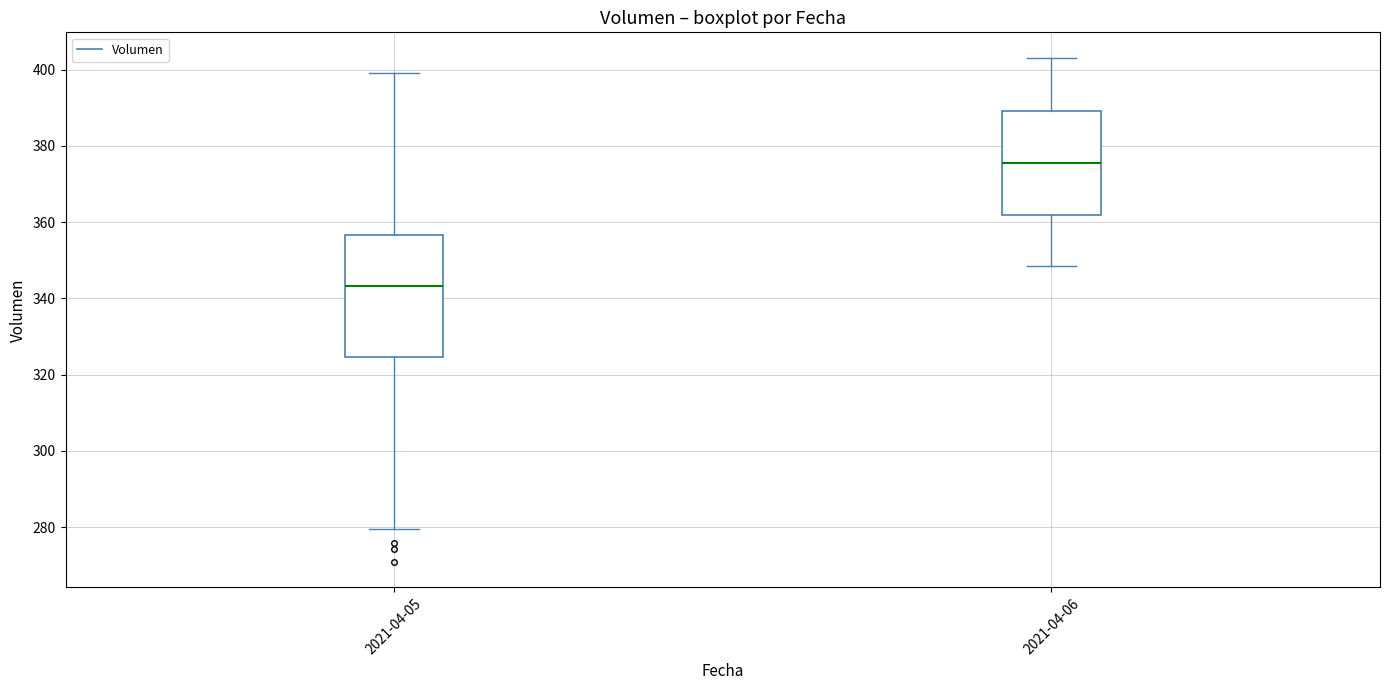

Comparing the boxes themselves (not the whiskers), which one is the tallest?

2021-04-05